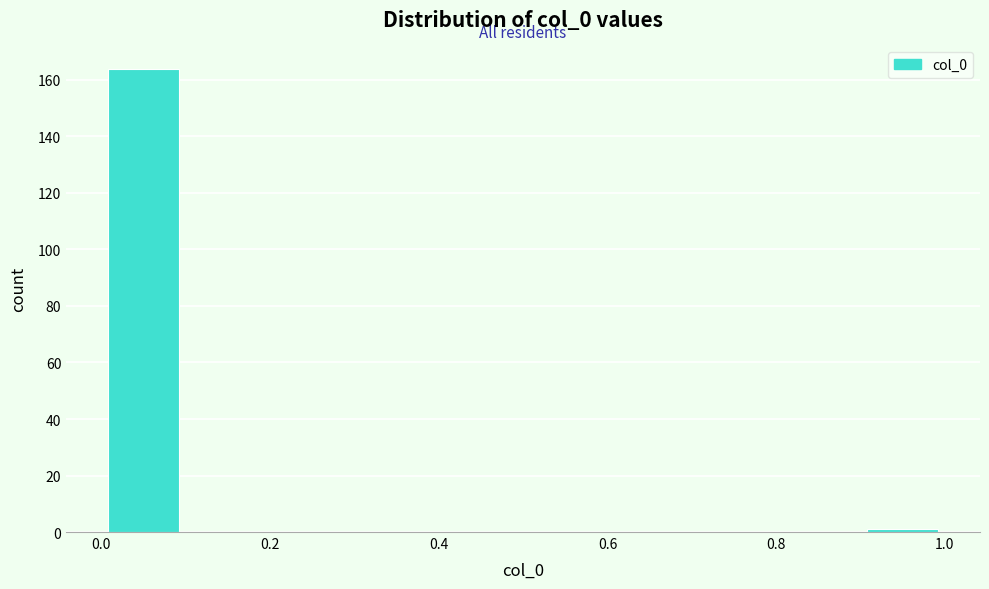

Reading left to right, transcribe this chart: for each bar, give the range it covers on the x-axis and its height. The values are not printed on the chart, so give them approximately, as read against the axis.

0.0 to 0.1: 164
0.1 to 0.2: 0
0.2 to 0.3: 0
0.3 to 0.4: 0
0.4 to 0.5: 0
0.5 to 0.6: 0
0.6 to 0.7: 0
0.7 to 0.8: 0
0.8 to 0.9: 0
0.9 to 1.0: under 2